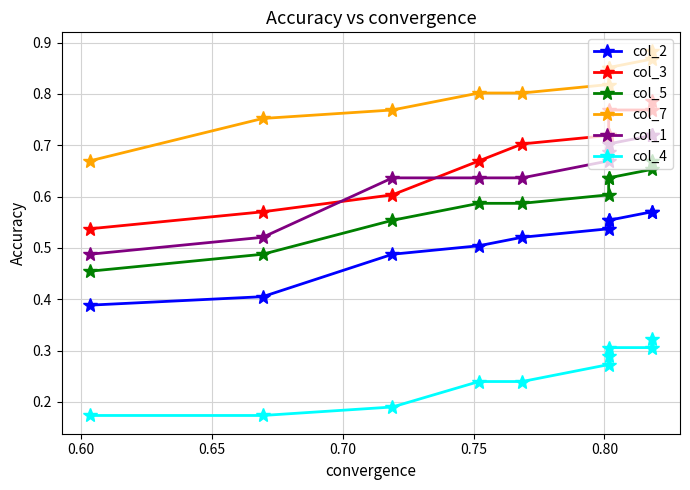

True or false: col_2 has a value of 0.3 at 7.

False